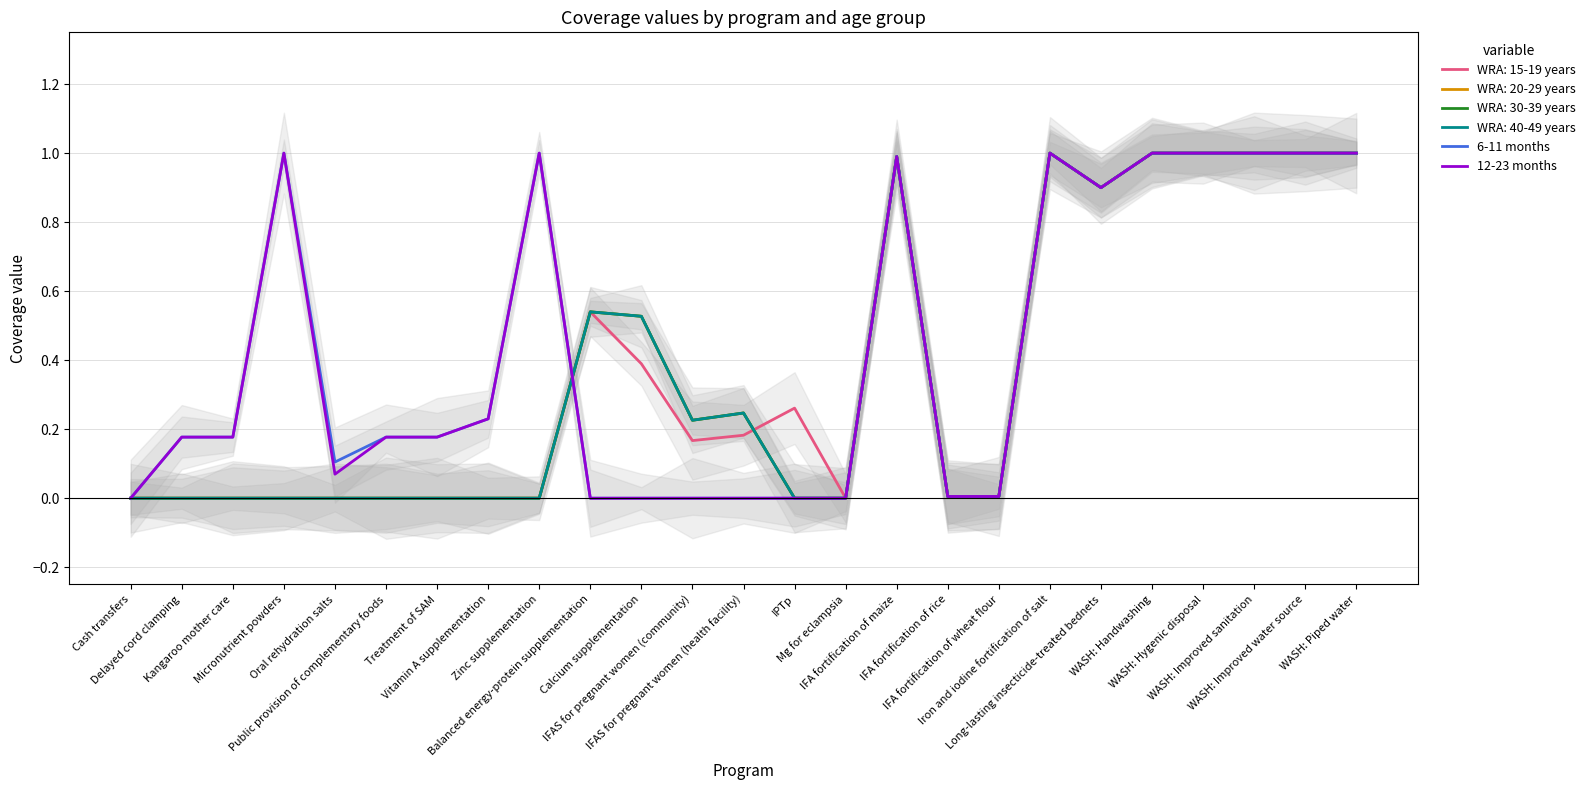

What is the label of the 23rd point from the left?

WASH: Improved sanitation